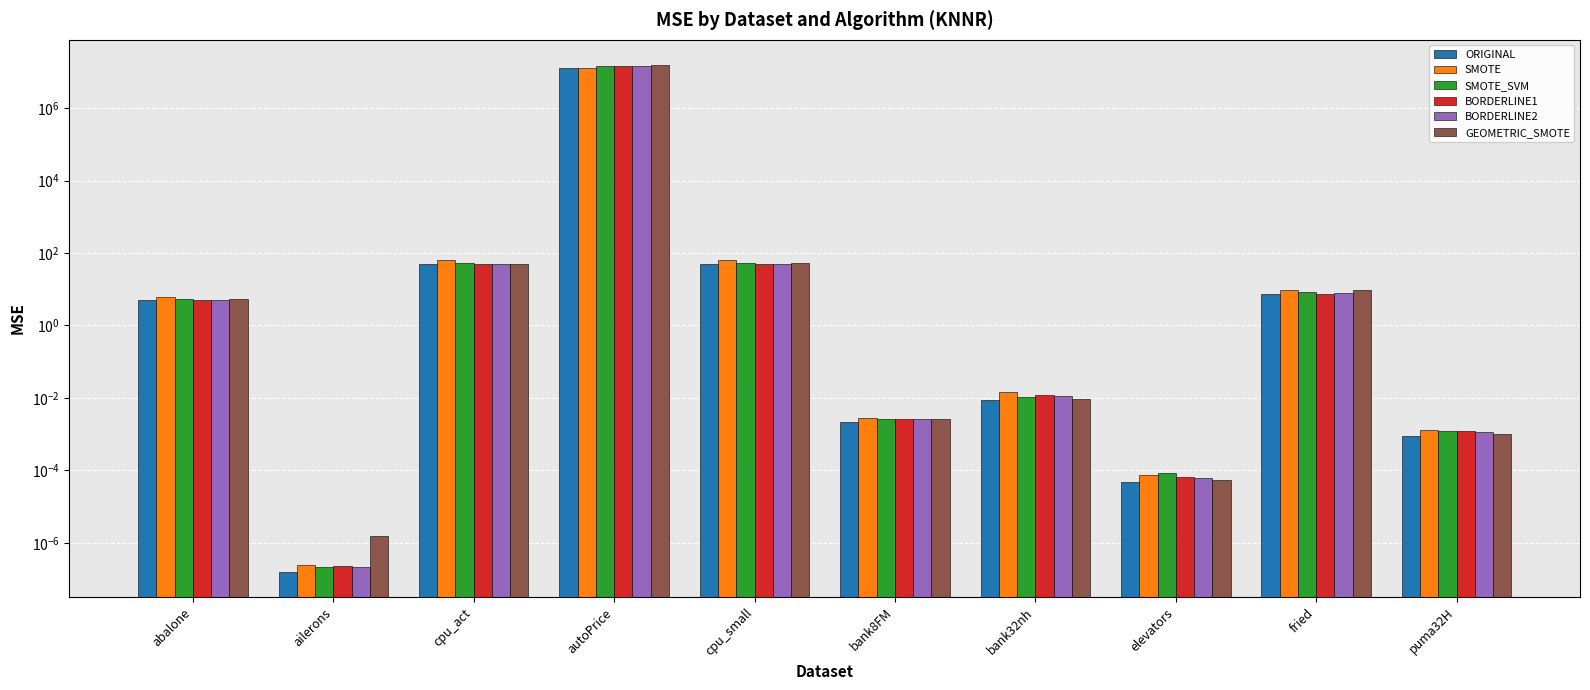

What are all the series names shown in the legend?

ORIGINAL, SMOTE, SMOTE_SVM, BORDERLINE1, BORDERLINE2, GEOMETRIC_SMOTE